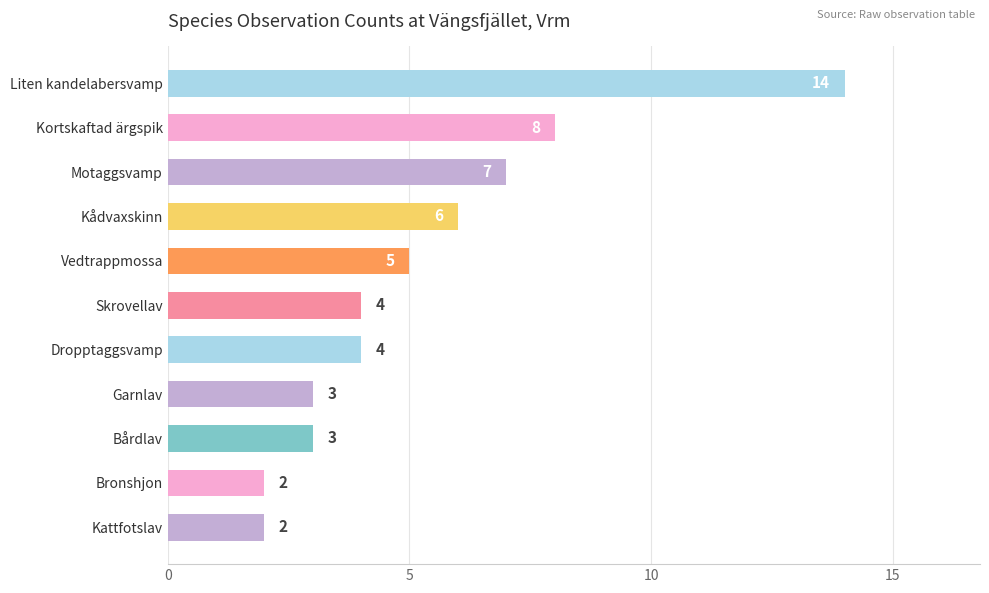

Is it true that the value at Garnlav is 5?

False